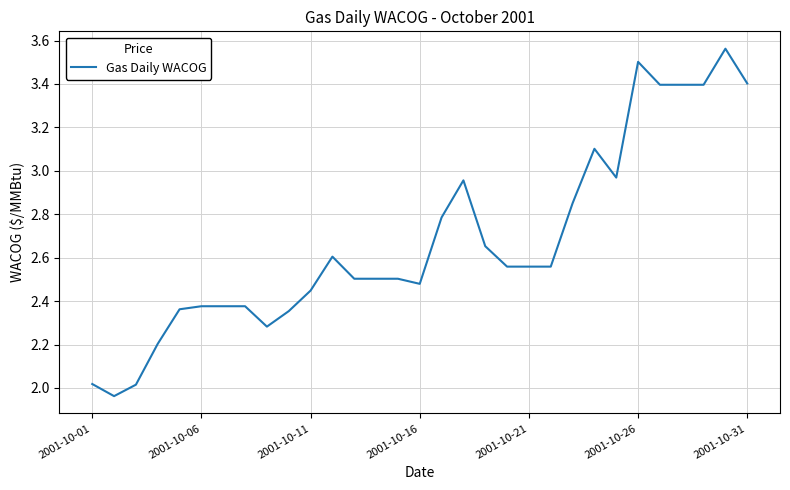

How many series are shown in this chart?

1